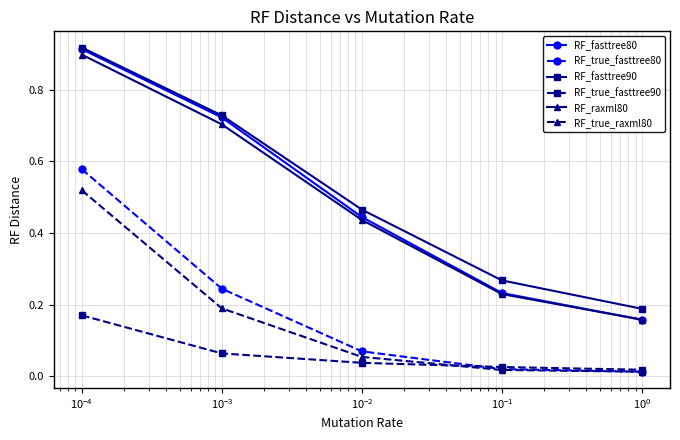

How many categories are shown in the chart?

5